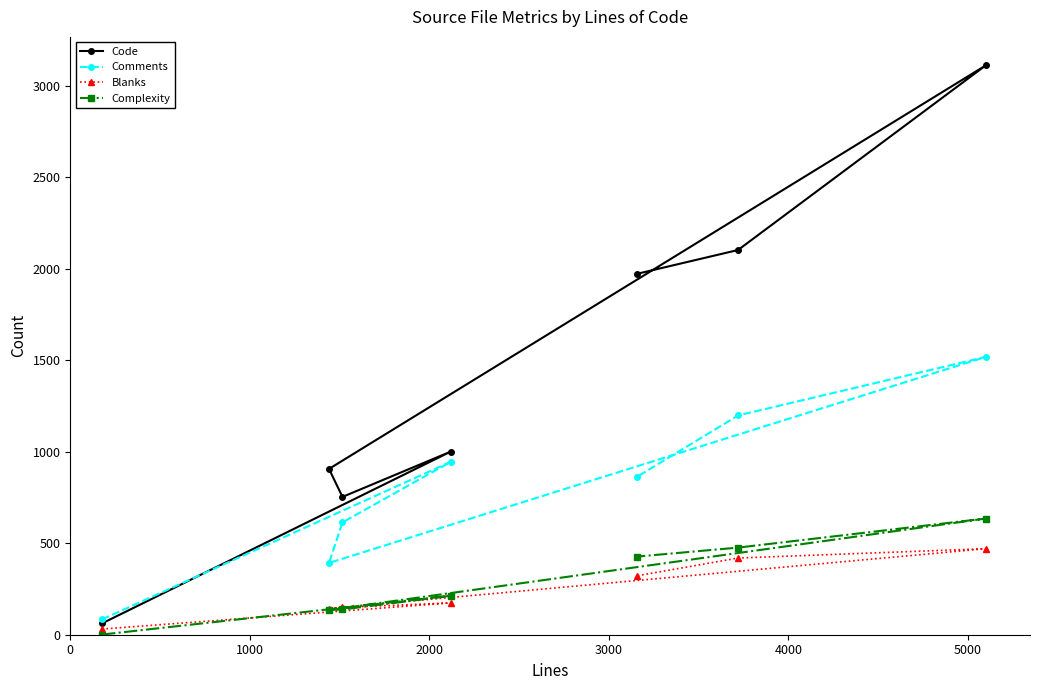

Rank the series by their maximum value, from highest to lowest.

Code, Comments, Complexity, Blanks